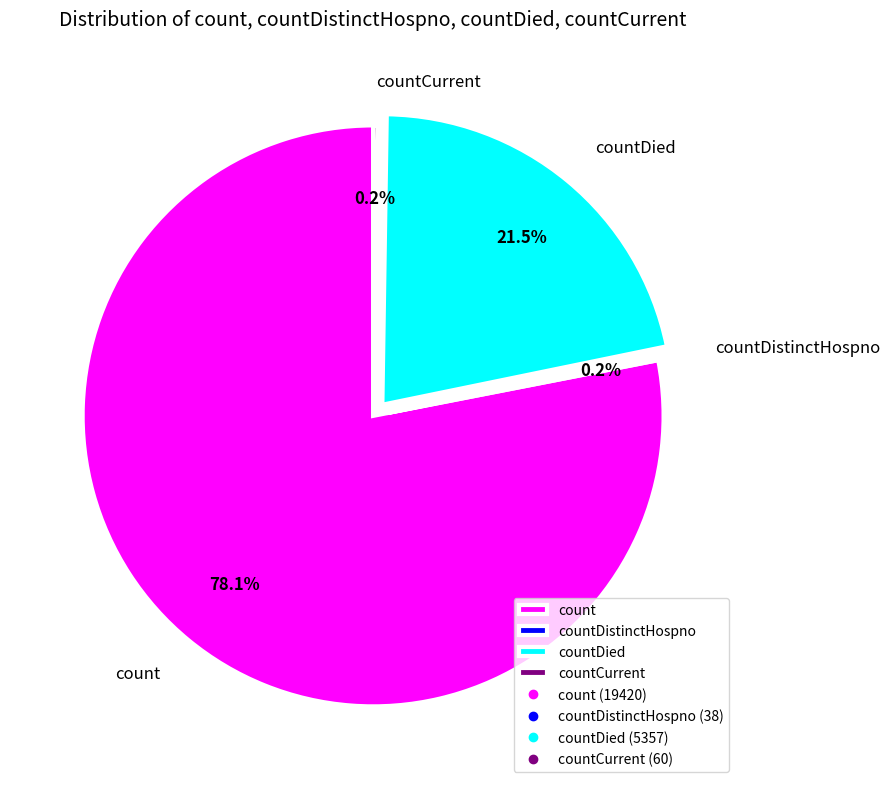

How much of the chart is everything except countDied?

78.5%